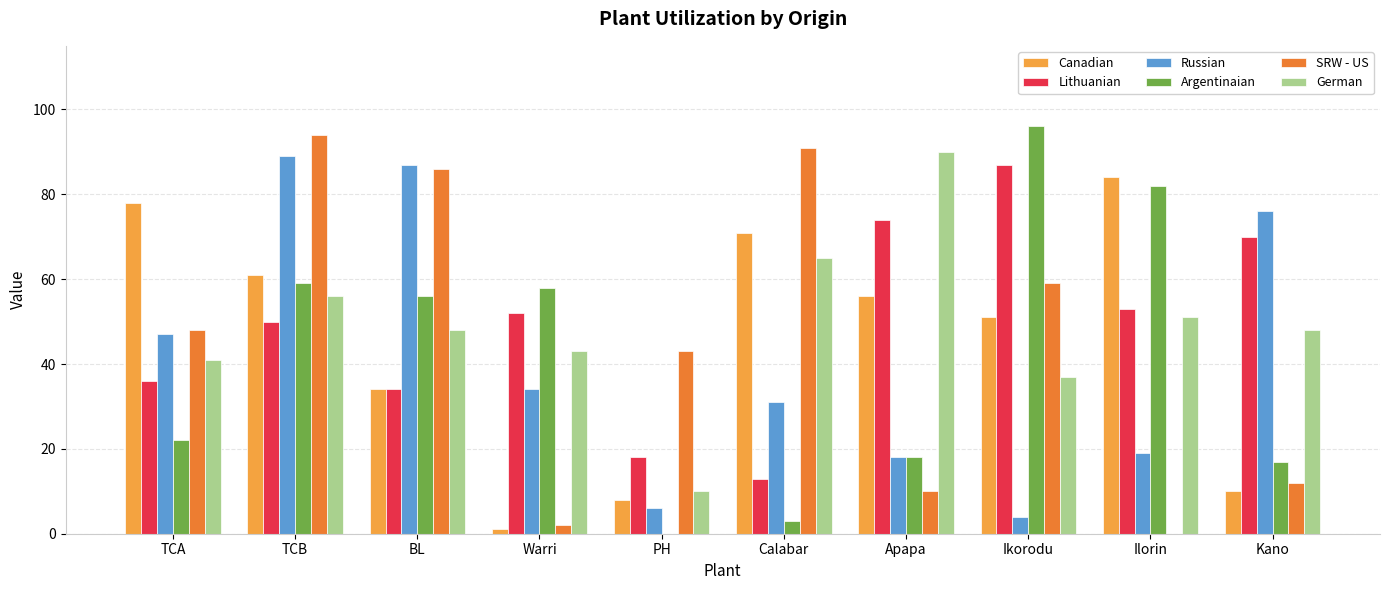

What is the sum of all Lithuanian values?

487